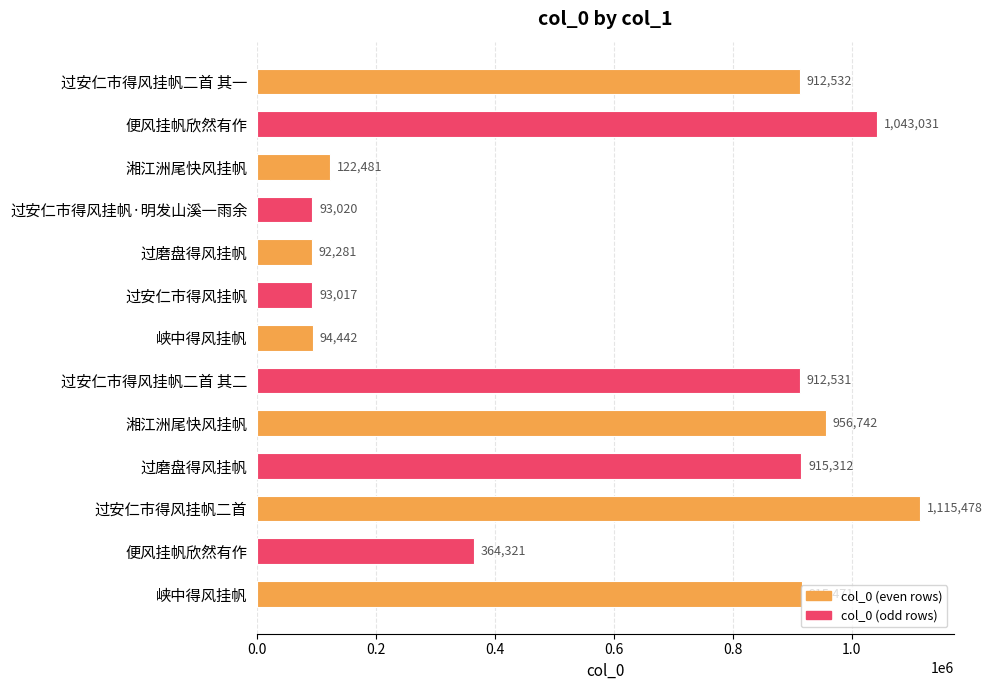

Are the bars horizontal?

Yes